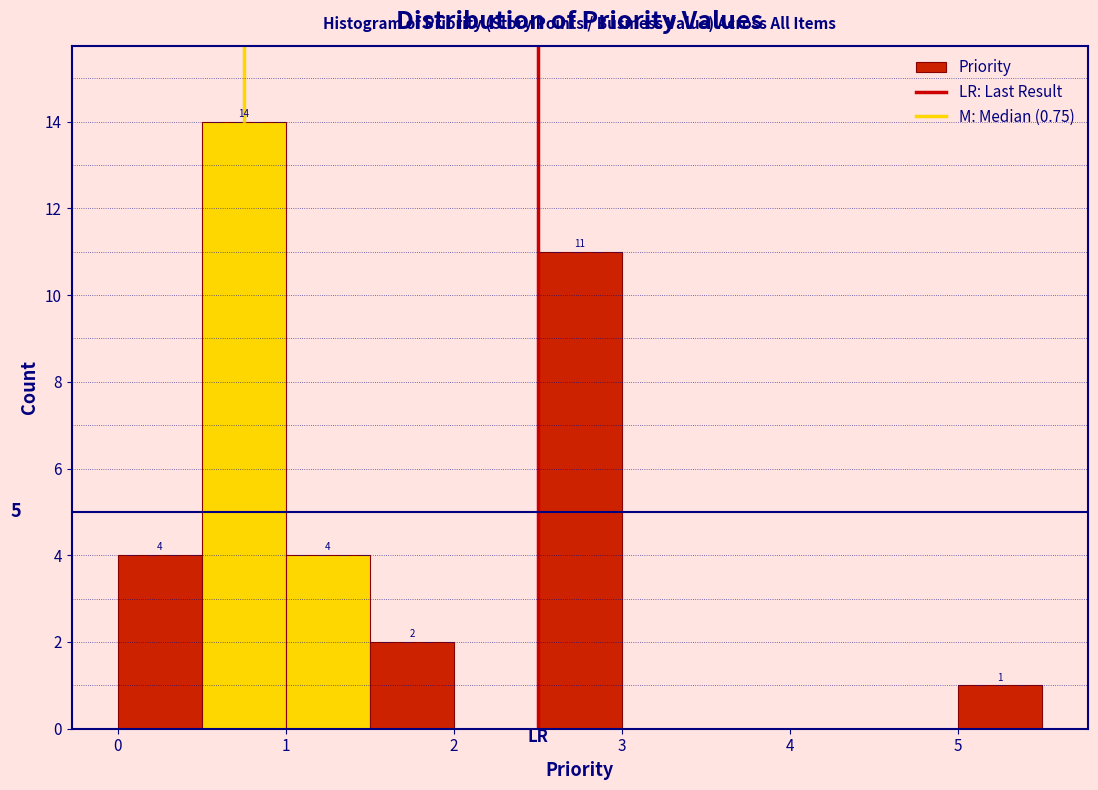

Which range on the x-axis has the tallest bar?

0.5 to 1.0